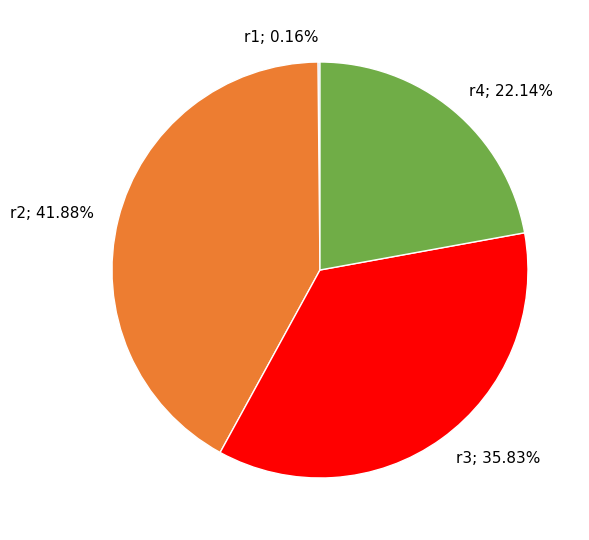

Do r3; 35.83% and r4; 22.14% together represent more than half of the pie?

Yes